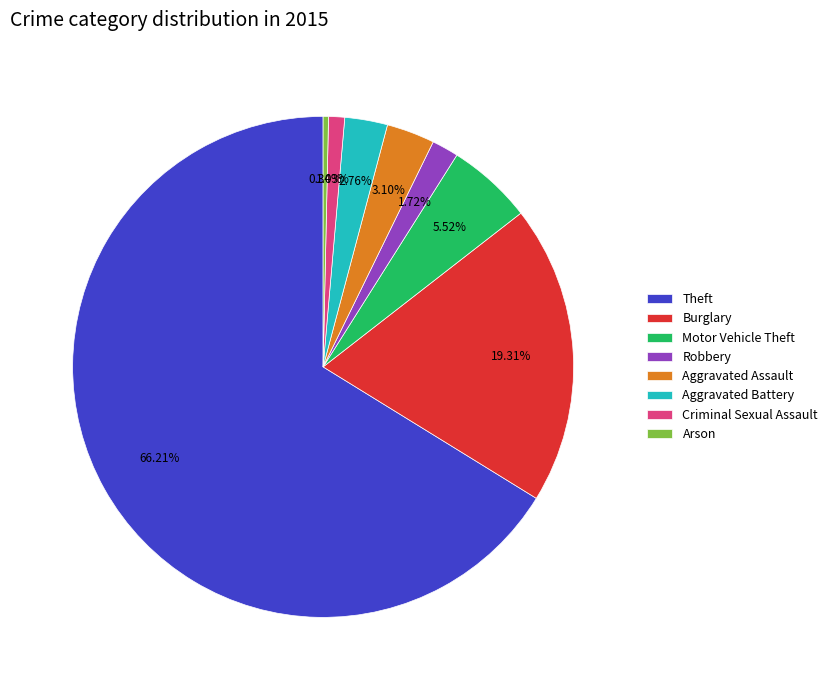

To the nearest percent, what percentage of the pie is Criminal Sexual Assault?

1%